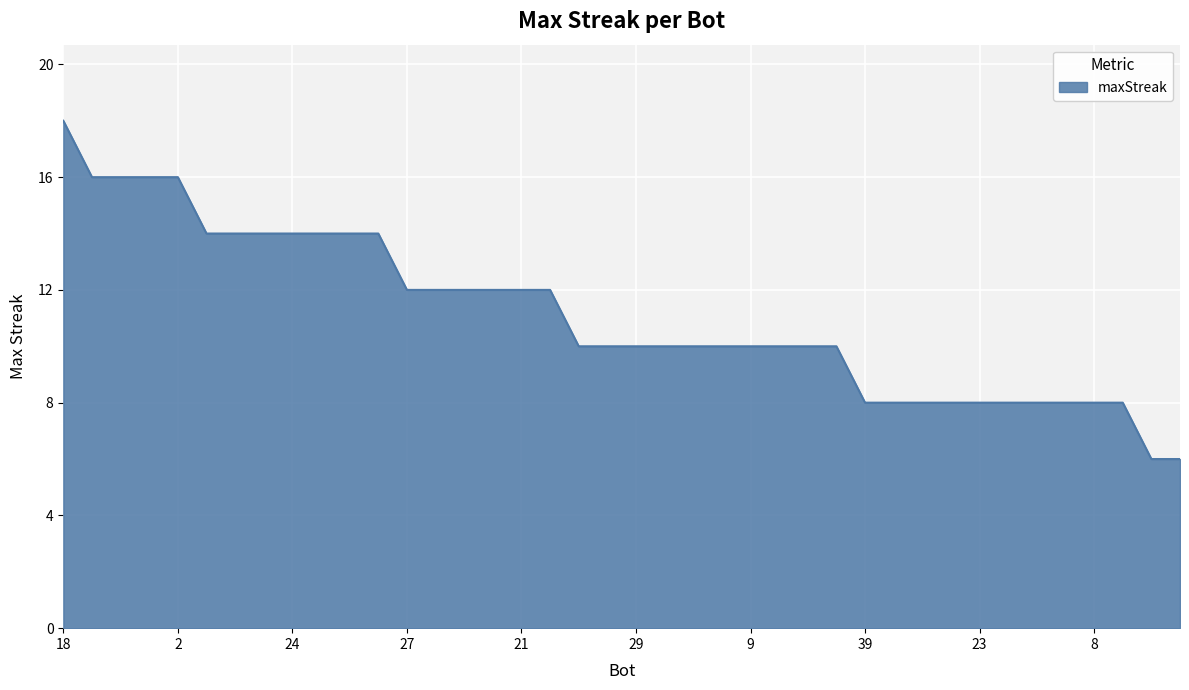

What is the minimum value shown in the chart?

6